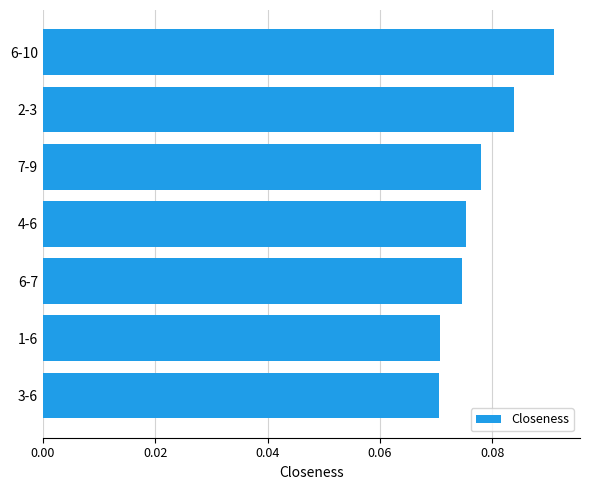

How many values are between 0 and 1?

7